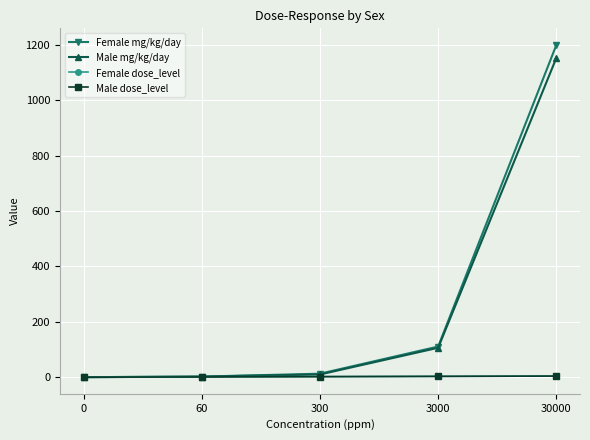

At which label does Male mg/kg/day first exceed 9?

300